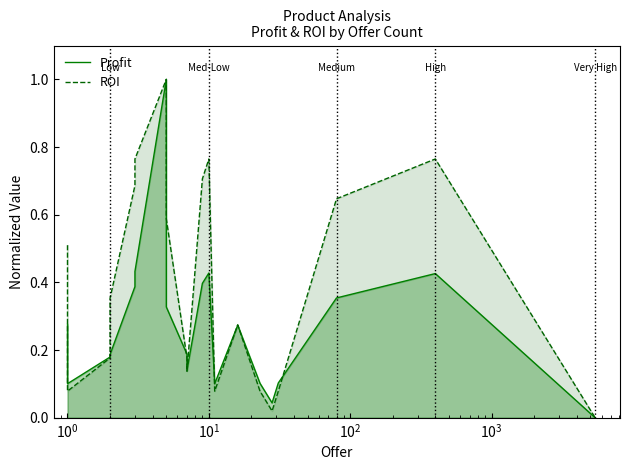

The Profit series shows 0.1 at $\mathdefault{10^{-1}}$. True or false?

False